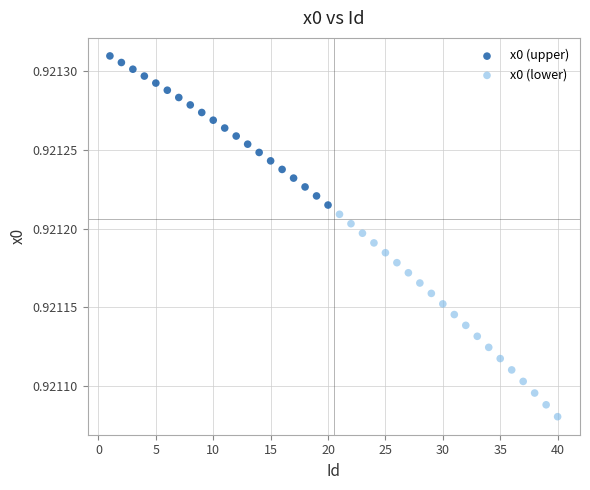

Which series has the widest spread of Y values?

x0 (lower)